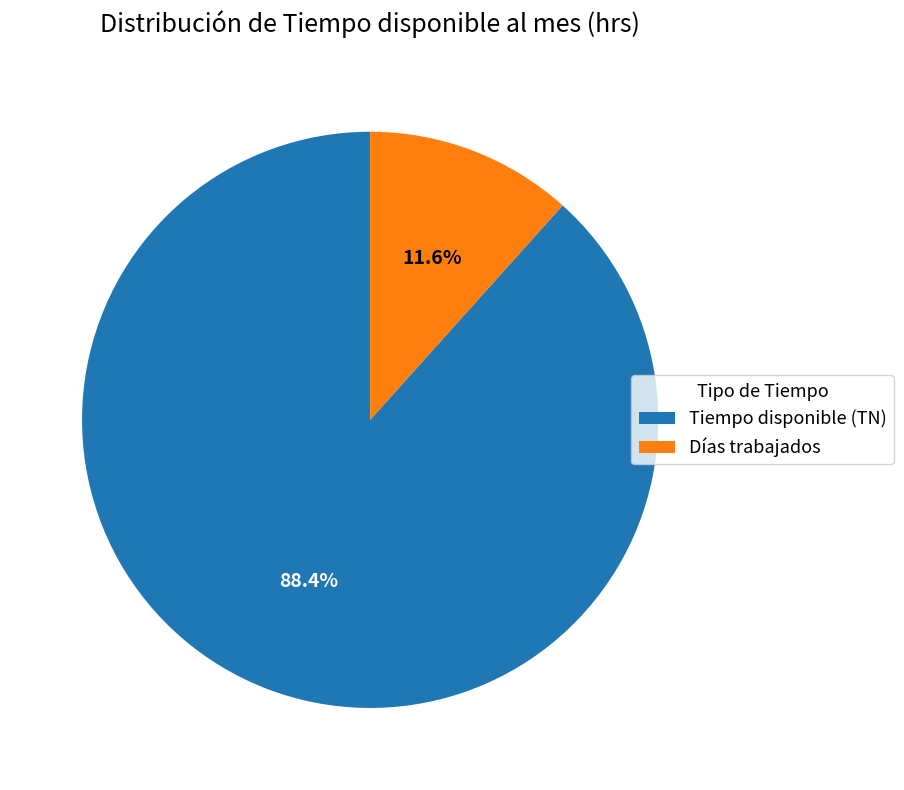

Rank the categories by value from highest to lowest.

Tiempo disponible (TN), Días trabajados